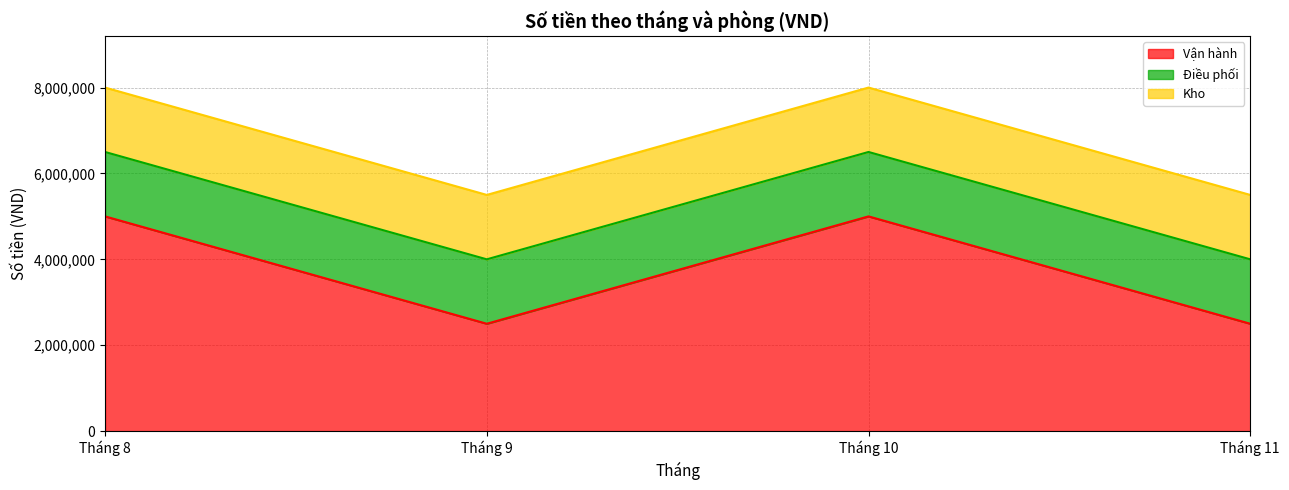

Is it true that Điều phối equals 870192 at Tháng 10?

False